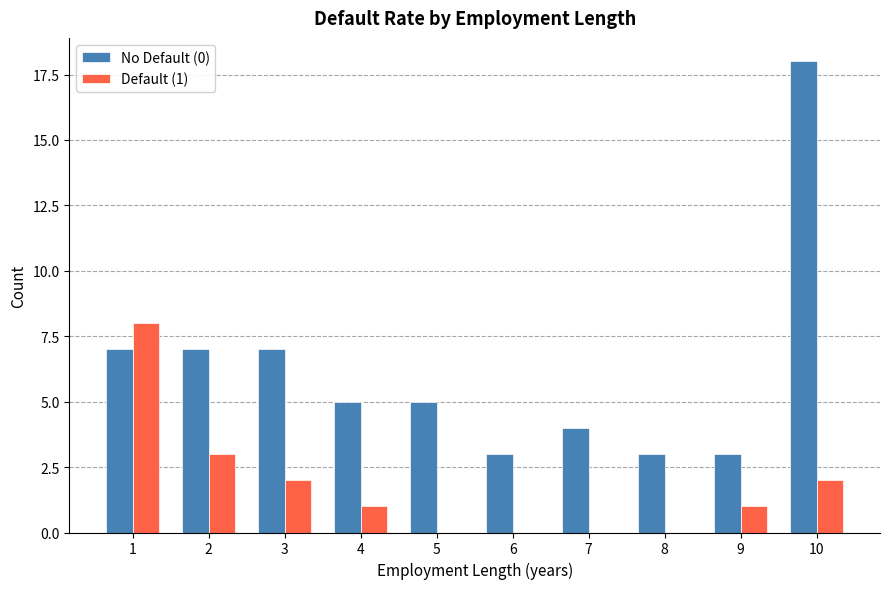

What is the sum of the No Default (0) values at 4 and 6?

8